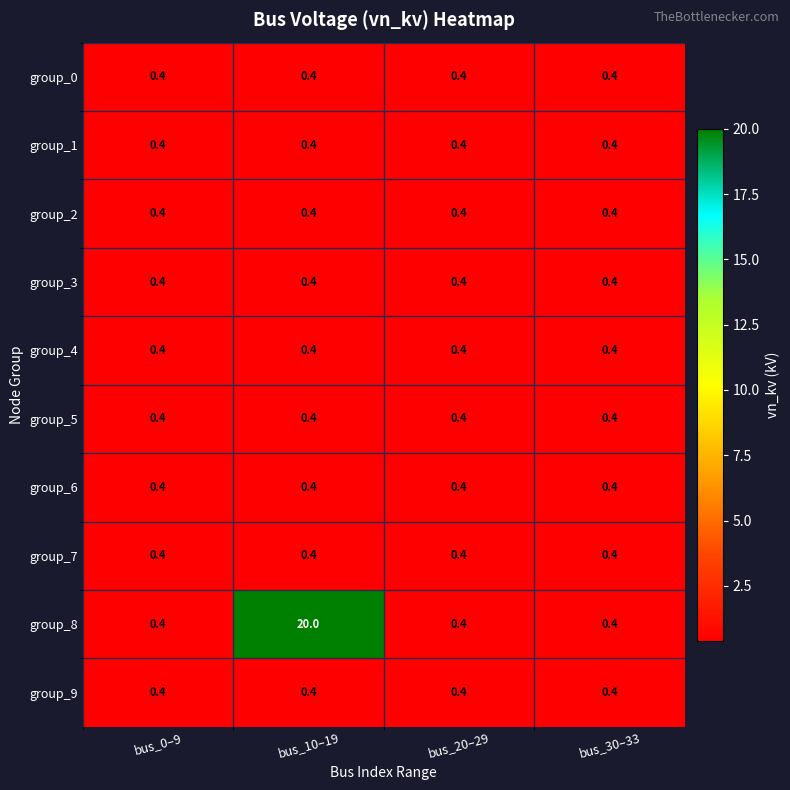

At how many categories does at least one series exceed 15?

1